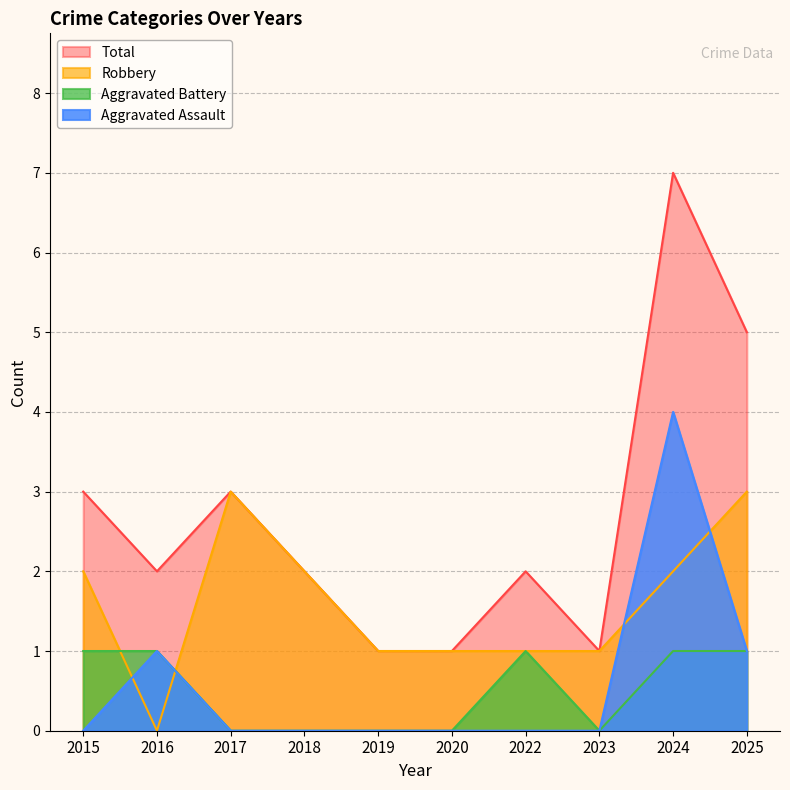

Reading left to right, extract all data points from this chart.

Aggravated Assault: 0	1	0	0	0	0	0	0	4	1
Aggravated Battery: 1	1	0	0	0	0	1	0	1	1
Robbery: 2	0	3	2	1	1	1	1	2	3
Total: 3	2	3	2	1	1	2	1	7	5